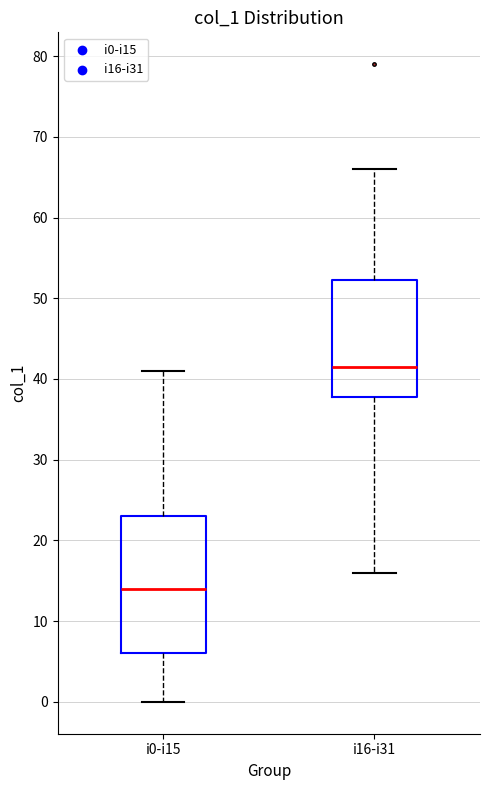

Which box has the lowest median line?

i0-i15